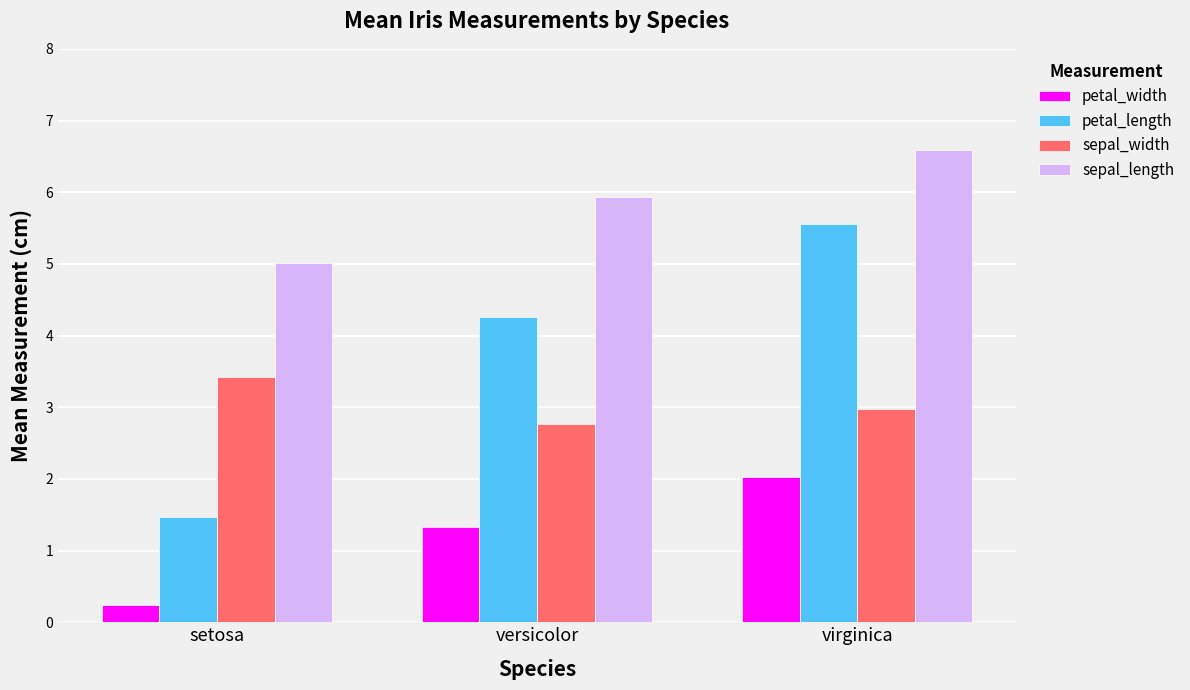

The value of petal_width at versicolor is 1.3. True or false?

True